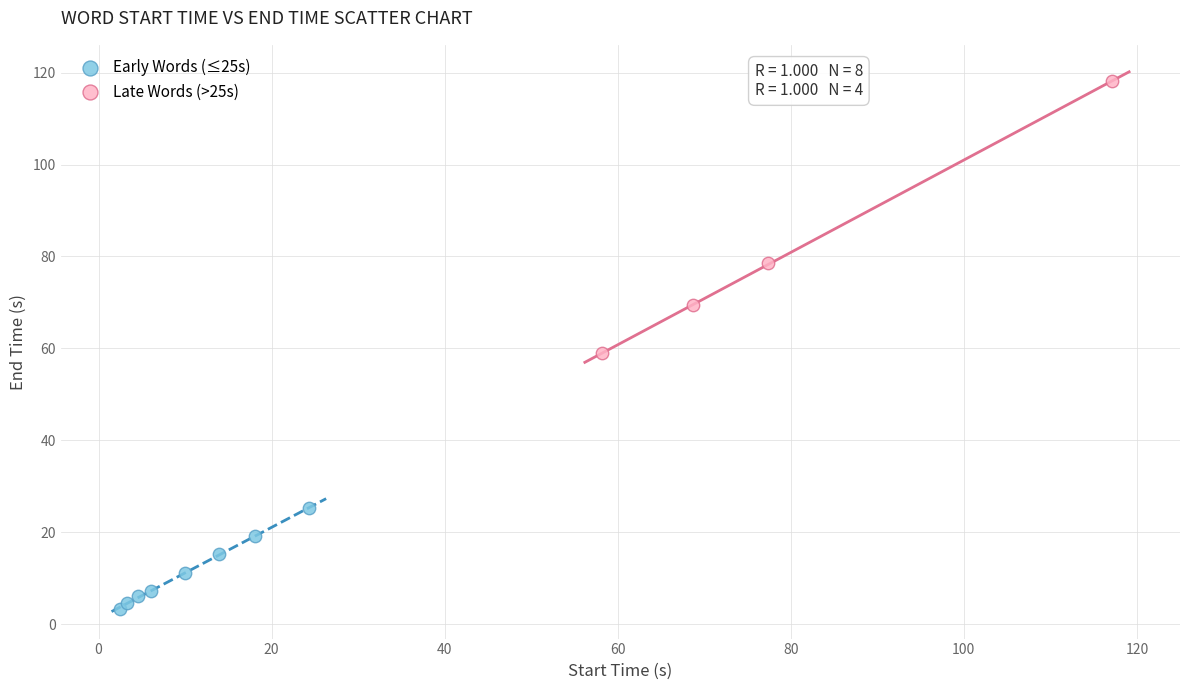

Which series contains the highest Y value?

Late Words (>25s)